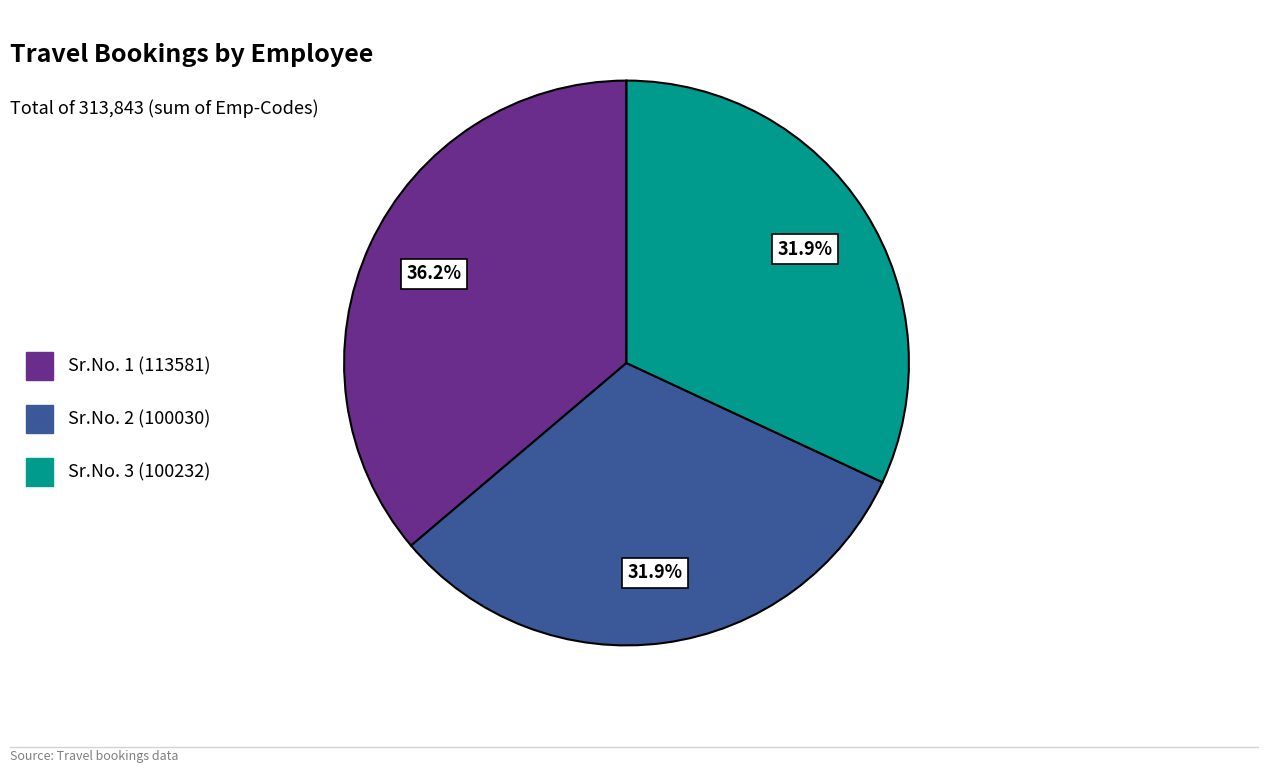

What is the largest slice in the pie chart?

Sr.No. 1 (113581)